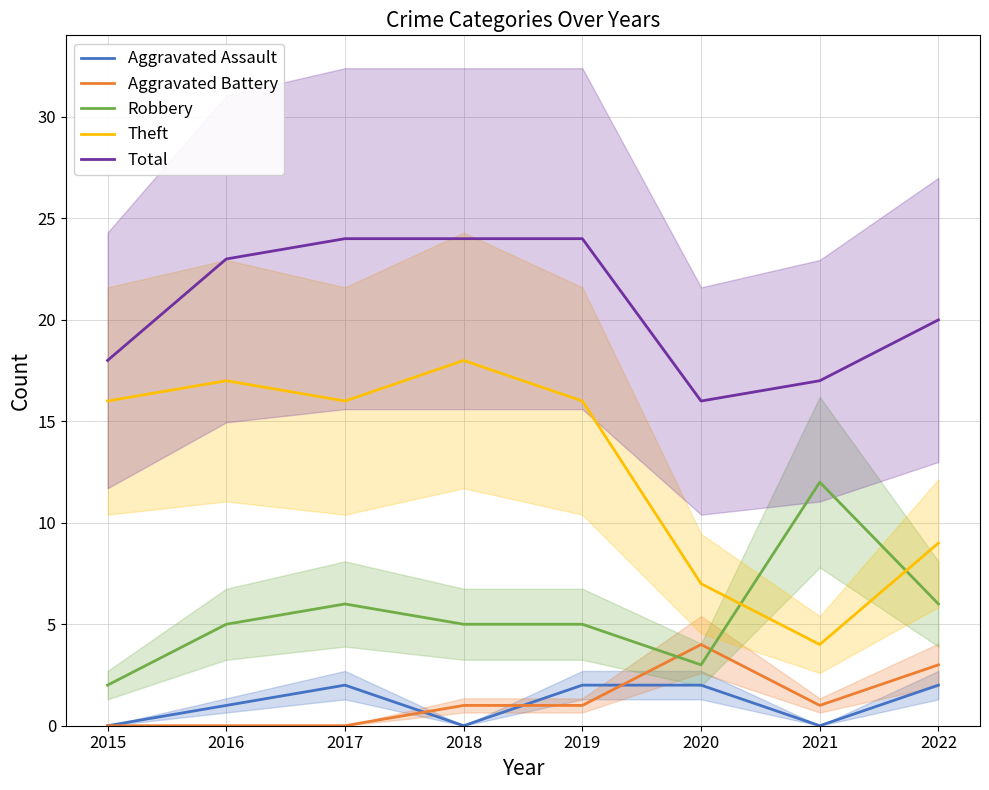

True or false: Total has more than 0 interior local peaks.

False